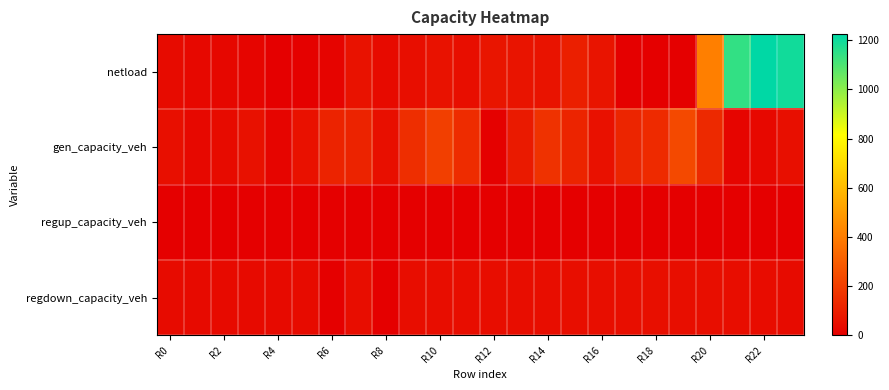

Which series has the largest total across all categories?

netload